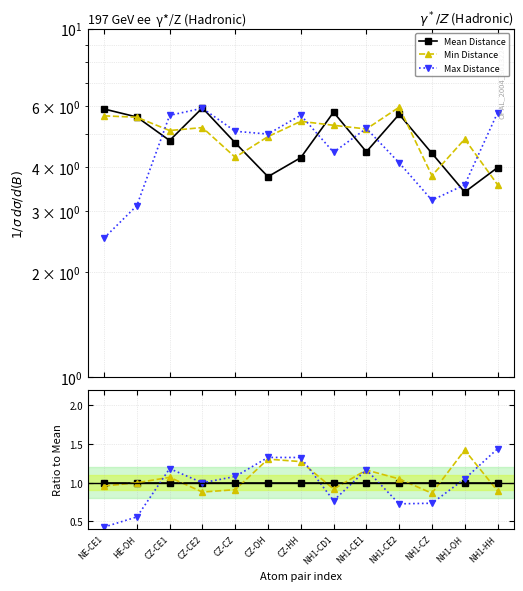

Which series changed the most between HE-OH and CZ-CE1?

Max Distance